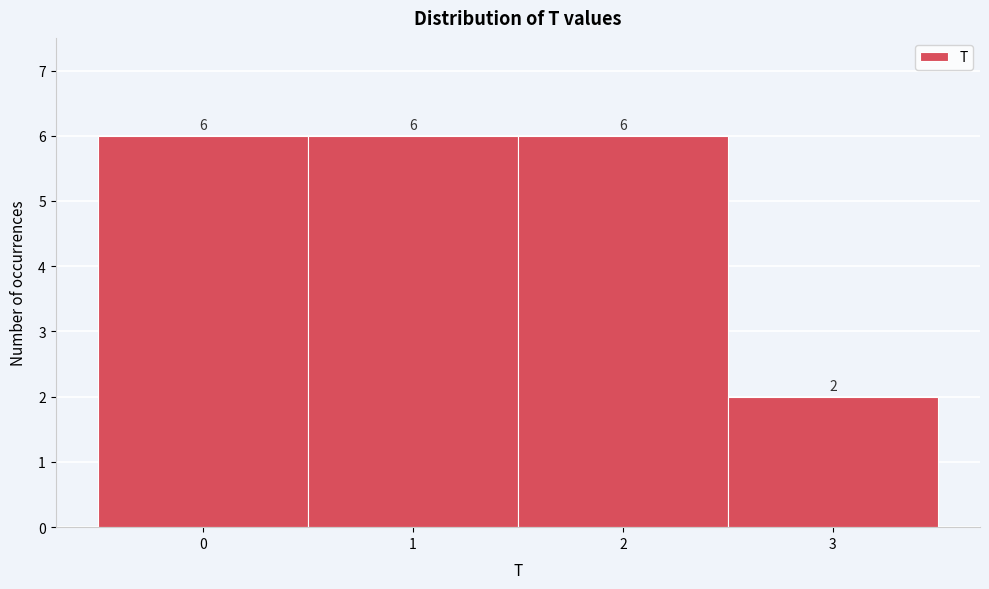

Reading left to right, transcribe this chart: for each bar, give the range it covers on the x-axis and its height.

-0.5 to 0.5: 6
0.5 to 1.5: 6
1.5 to 2.5: 6
2.5 to 3.5: 2